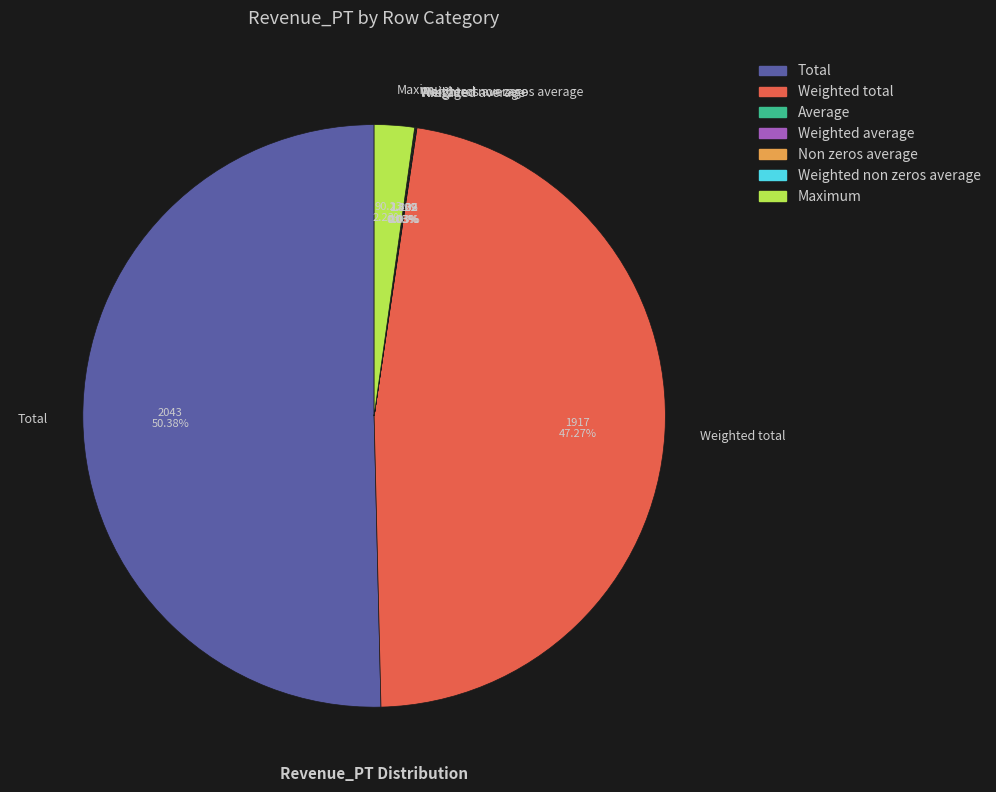

Which slice is the largest?

Total